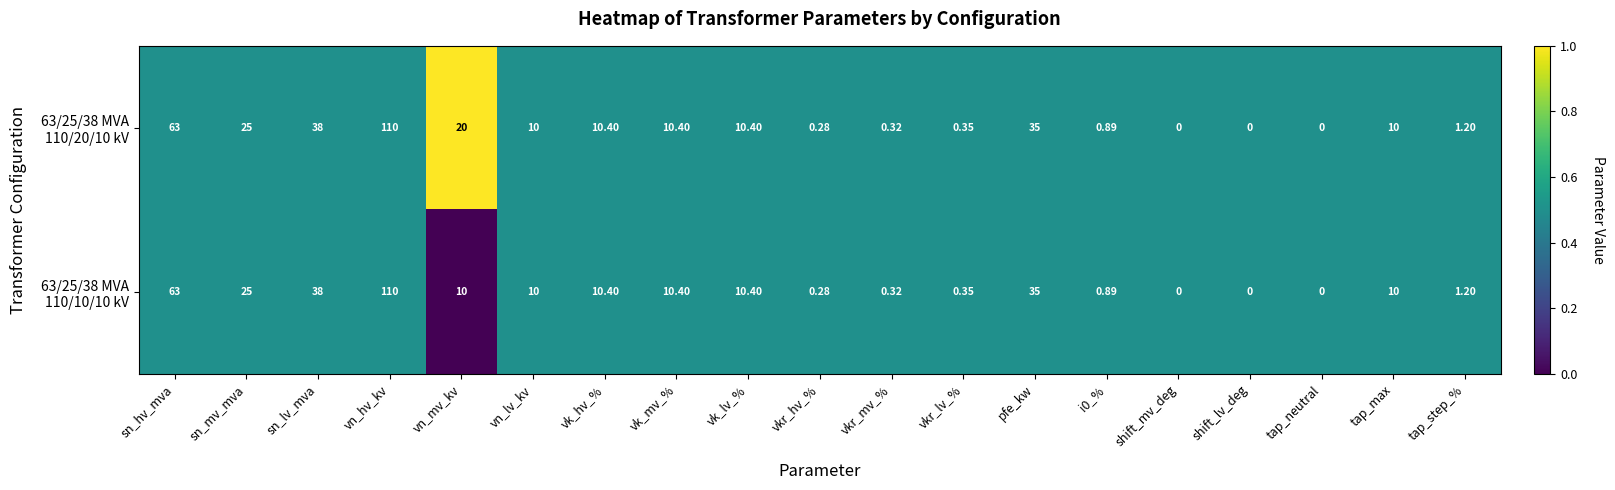

Which category has the highest value across all series?

vn_hv_kv